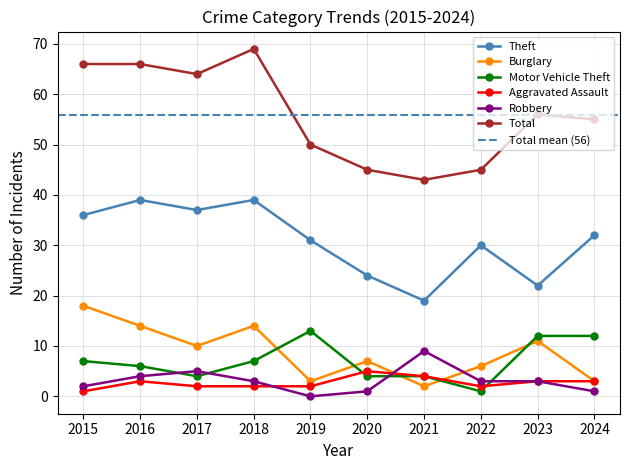

Between 2018 and 2020, which is larger?

2018